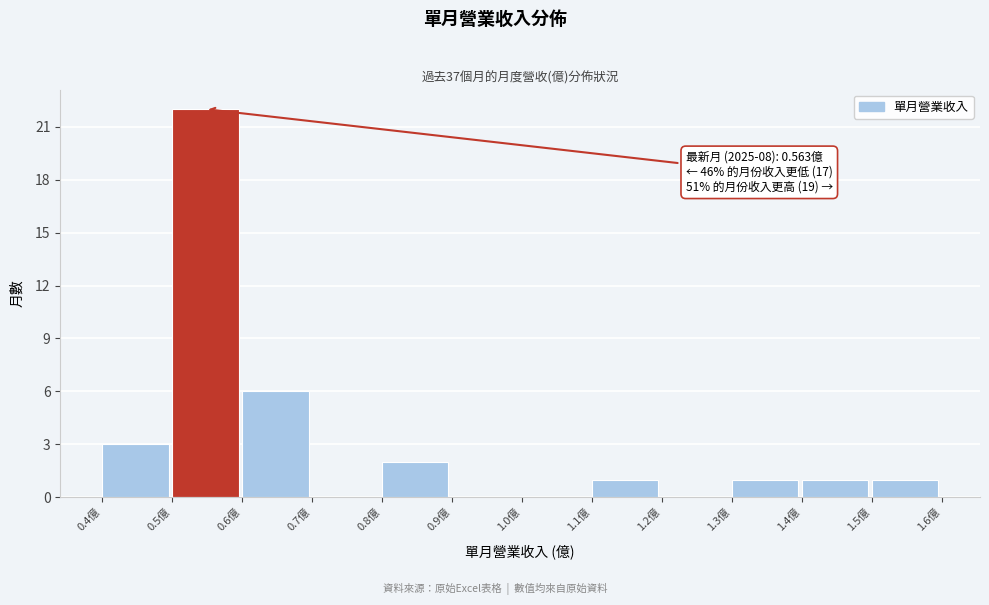

Which range on the x-axis has the tallest bar?

0.5 to 0.6